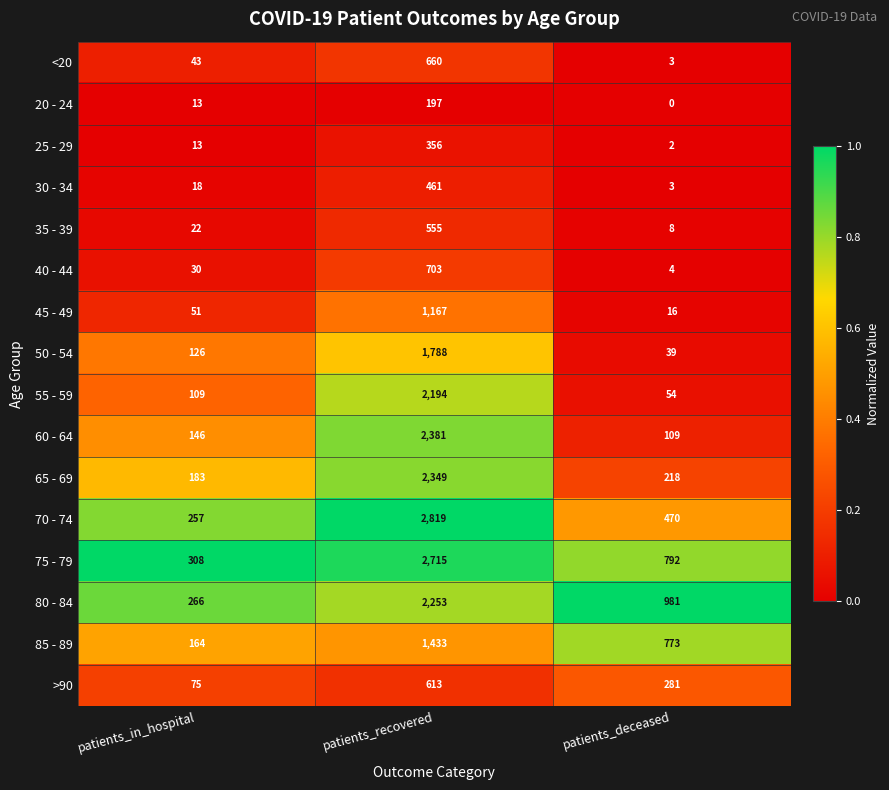

Which series has the widest spread of values?

70 - 74